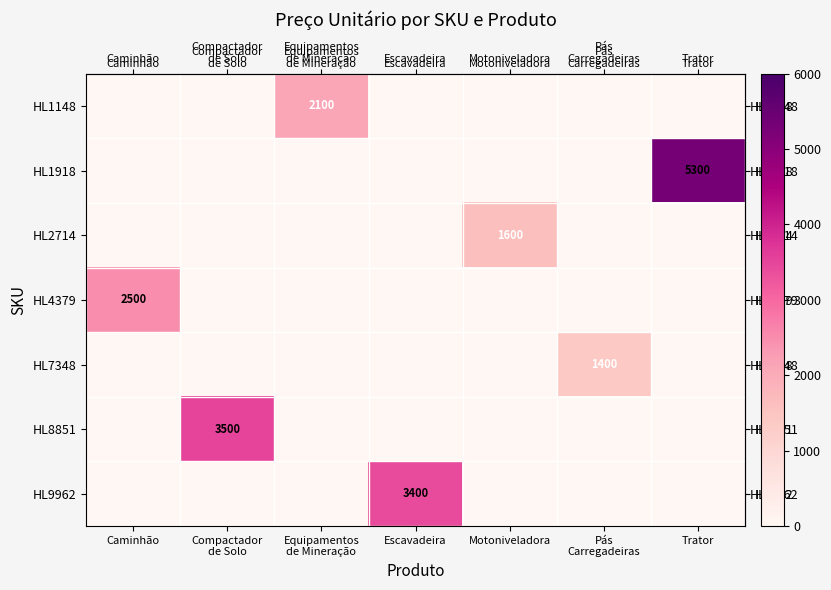

Reading left to right, list all the values displayed in this chart.

row_0: 0	0	2100	0	0	0	0
row_1: 0	0	0	0	0	0	5300
row_2: 0	0	0	0	1600	0	0
row_3: 2500	0	0	0	0	0	0
row_4: 0	0	0	0	0	1400	0
row_5: 0	3500	0	0	0	0	0
row_6: 0	0	0	3400	0	0	0